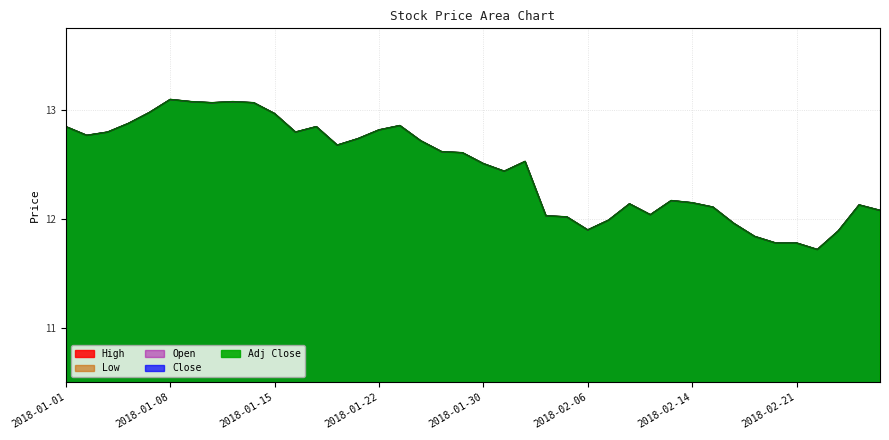

What is the label of the 9th point from the right?

2018-02-15